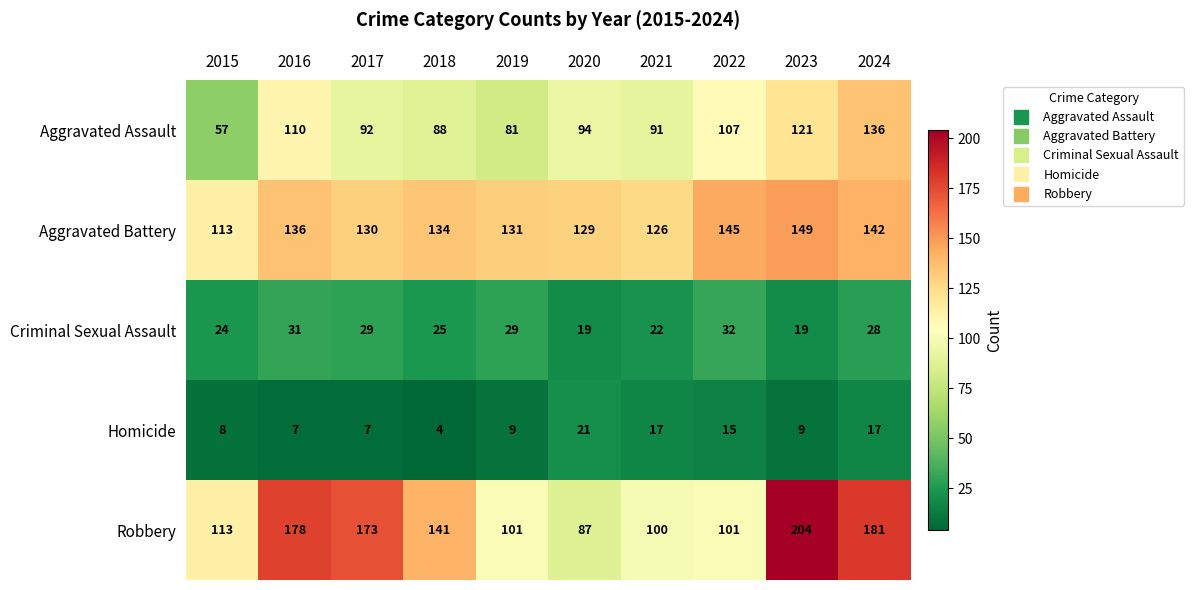

Which series changed the most between 2017 and 2019?

Robbery